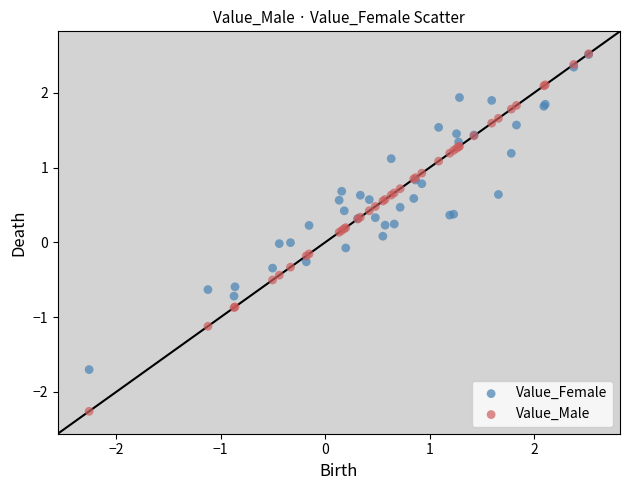

What are all the series names shown in the legend?

Value_Female, Value_Male